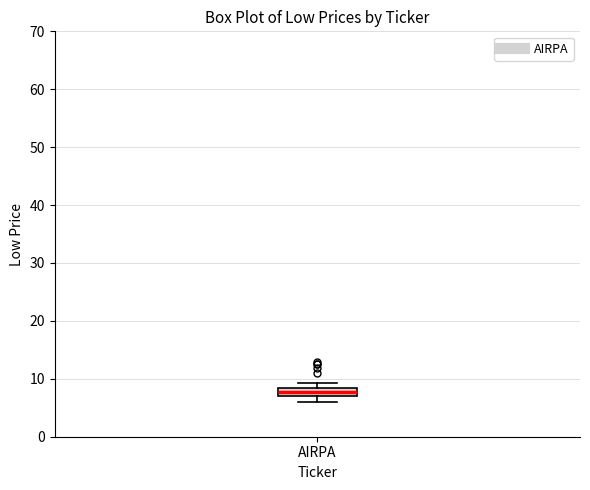

Transcribe this box plot: give where the median line is, the range the box spans, and where the two whiskers end, as read against the y-axis. The values are not printed on the chart, so give them approximately, as read against the axis.

median 8 (inside the box), box 7 to 8, whiskers 6 to 9